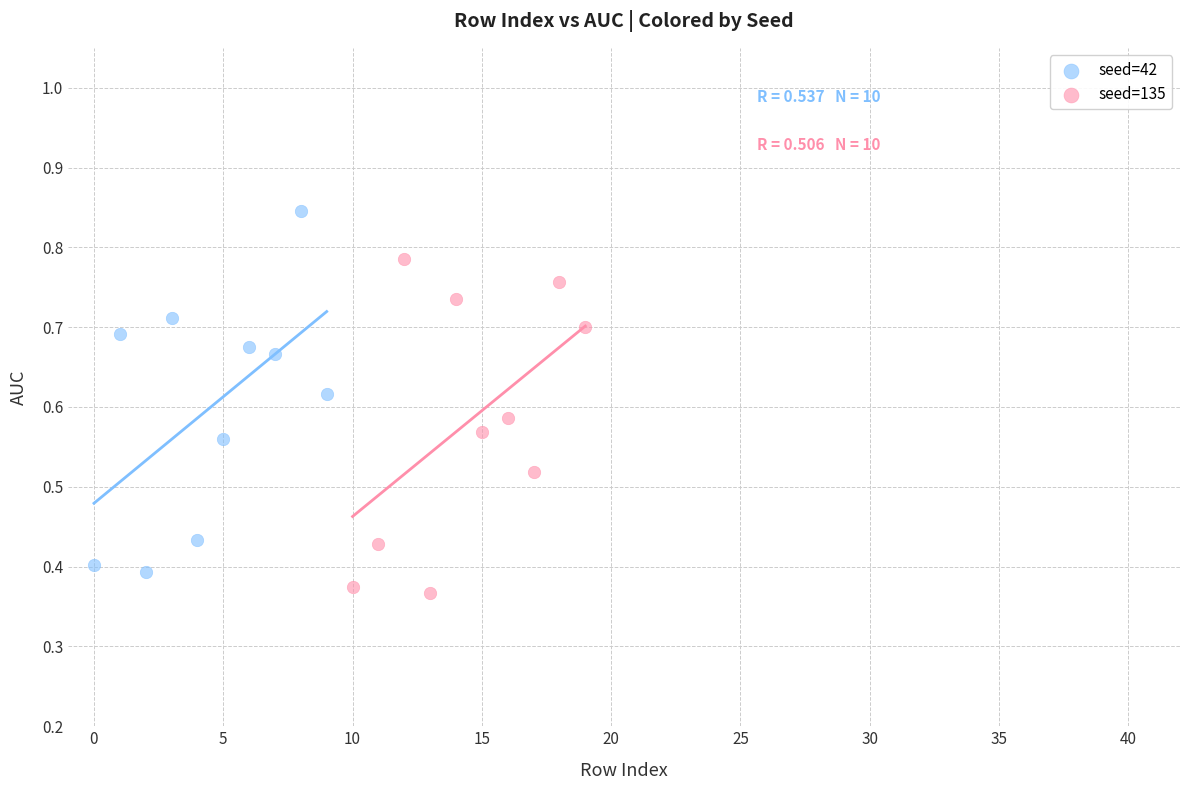

Which series contains the highest Y value?

seed=42